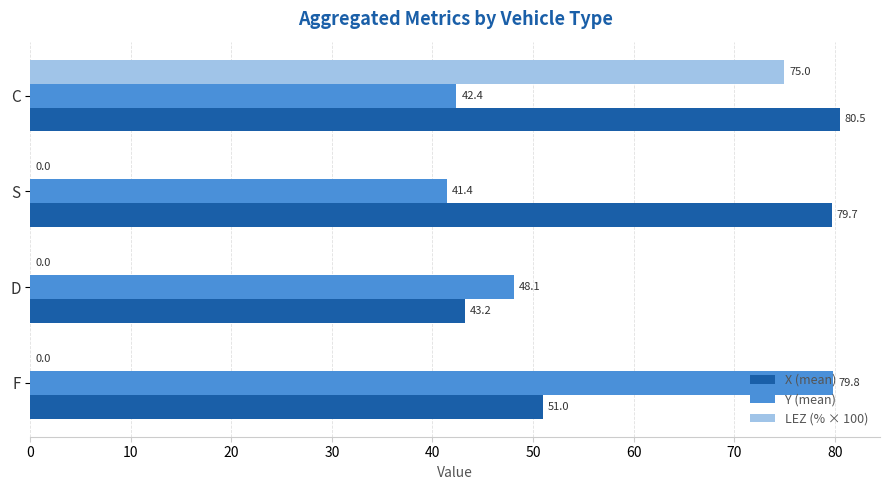

What is the sum of the LEZ (% × 100) values at C and F?

75.0